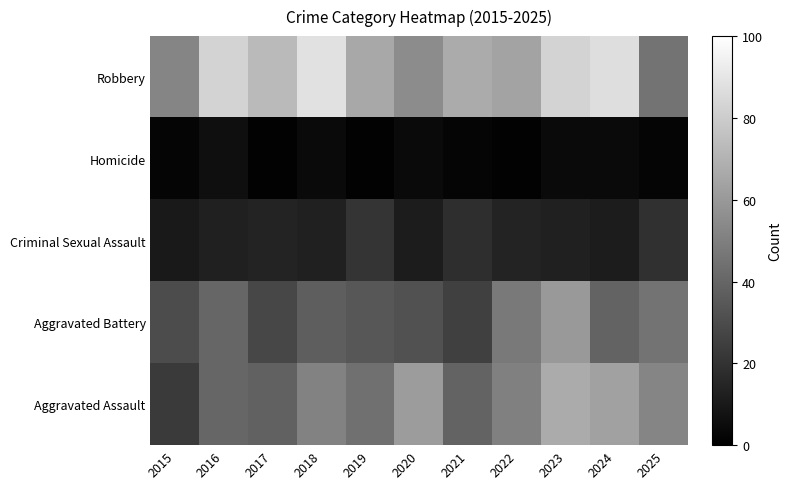

Which series has the widest spread of values?

Aggravated Assault